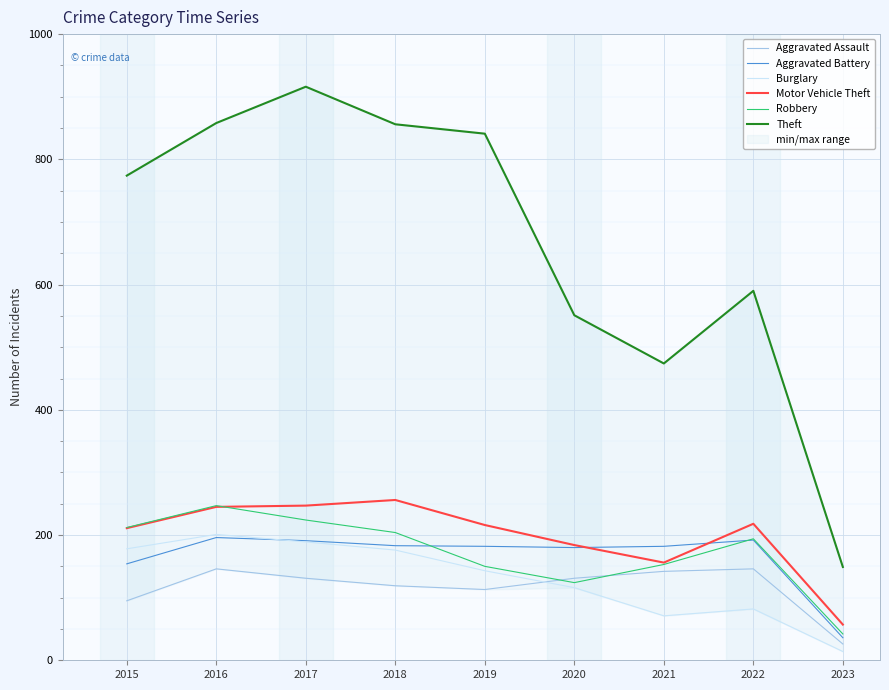

Reading left to right, list all the values displayed in this chart.

Aggravated Assault: 95	146	131	119	113	131	142	146	26
Aggravated Battery: 154	196	191	183	182	180	182	192	36
Burglary: 178	201	189	176	143	116	71	82	14
Motor Vehicle Theft: 211	245	247	256	216	184	156	218	57
Robbery: 212	247	224	204	150	124	153	194	42
Theft: 774	858	916	856	841	551	474	590	149